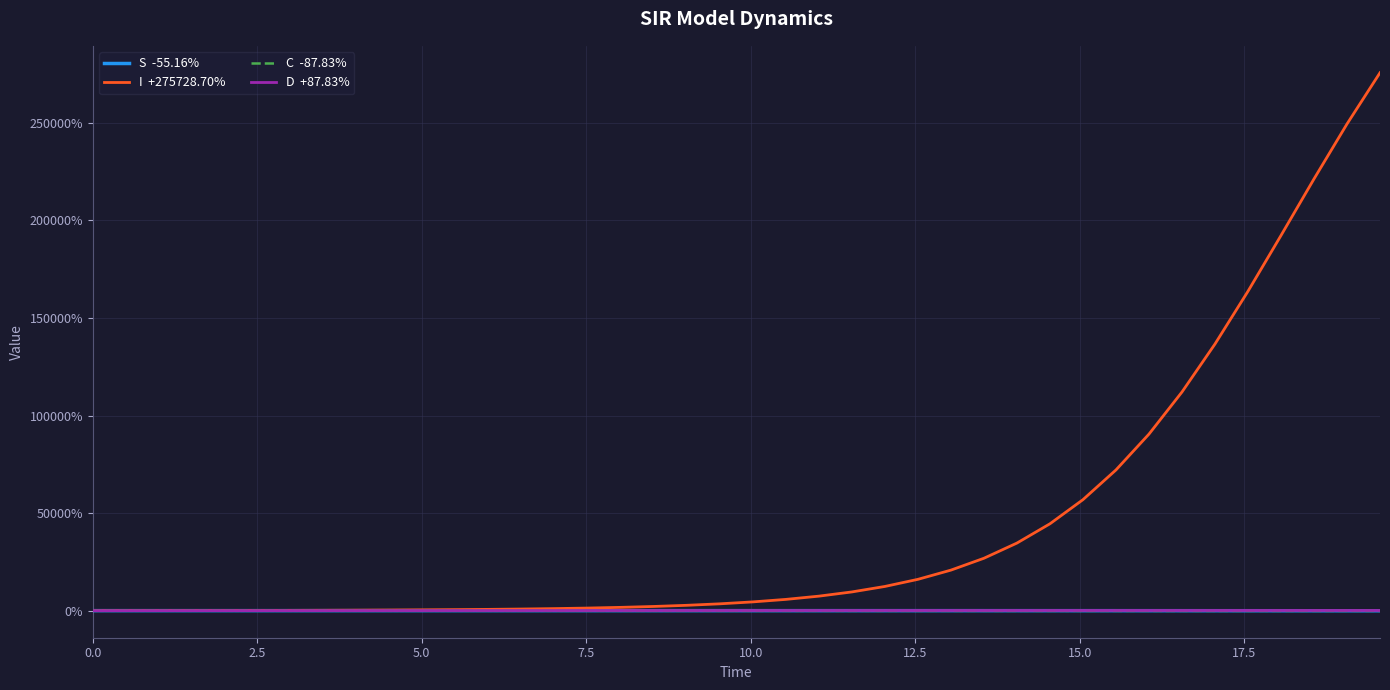

What is the maximum value shown in the chart?

275728.7